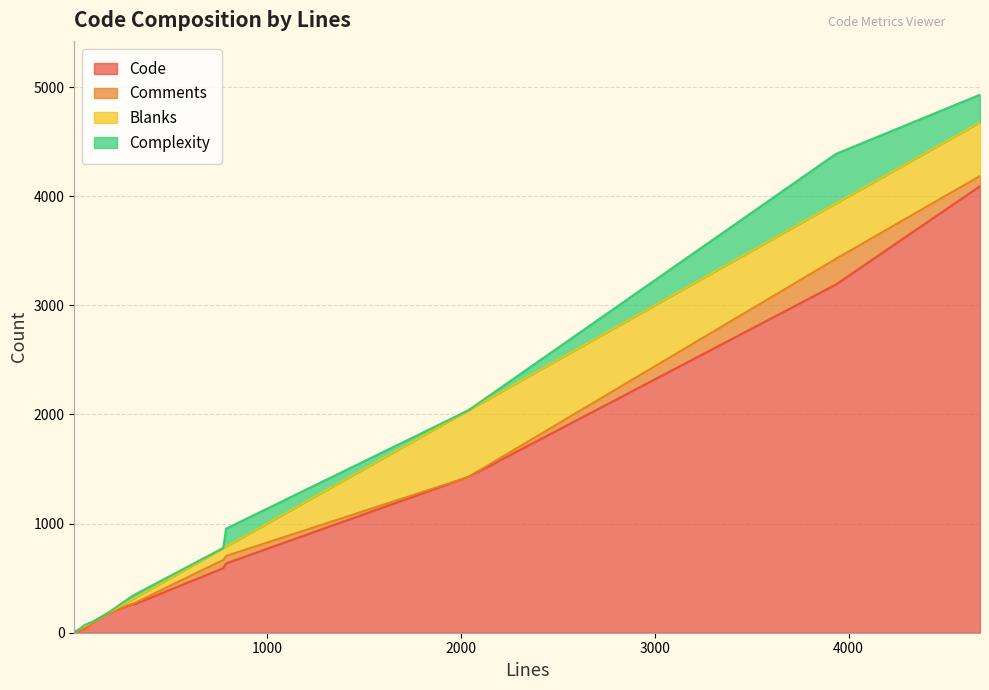

Does the chart display data point markers on the line(s)?

No